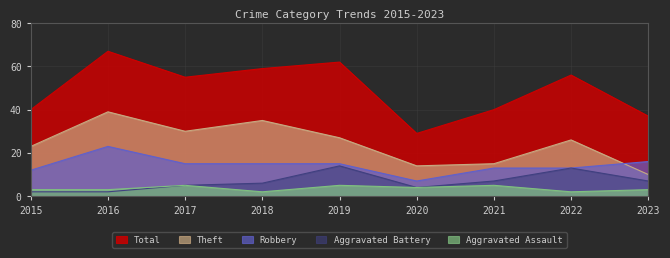

At 2021, list the series in order from smallest to largest.

Aggravated Assault, Aggravated Battery, Robbery, Theft, Total